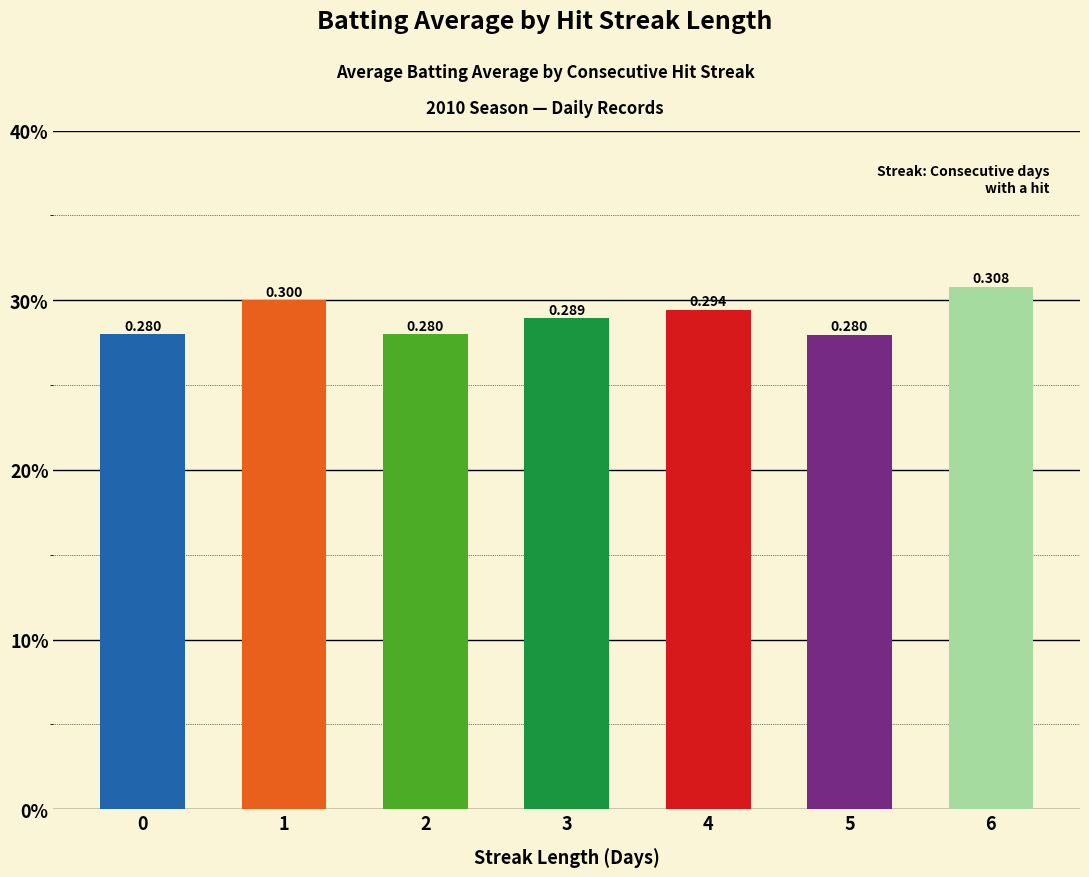

Rank the categories by value from lowest to highest.

5, 0, 2, 3, 4, 1, 6